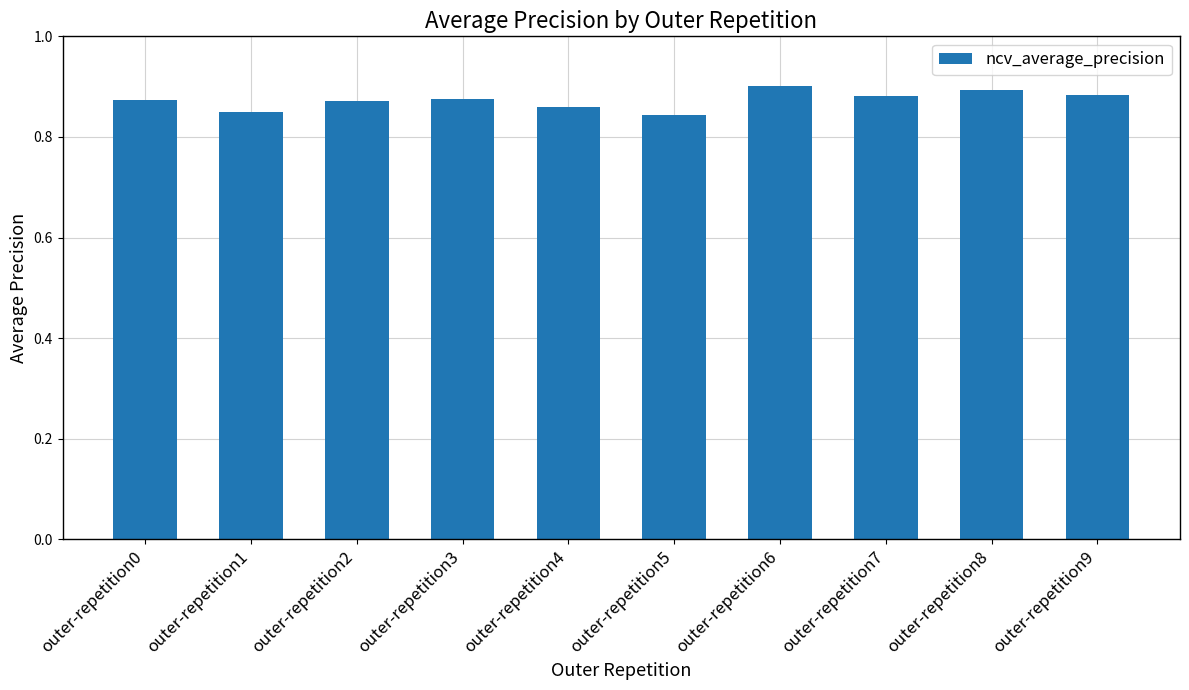

What is the sum of the values at outer-repetition7 and outer-repetition5?

1.7